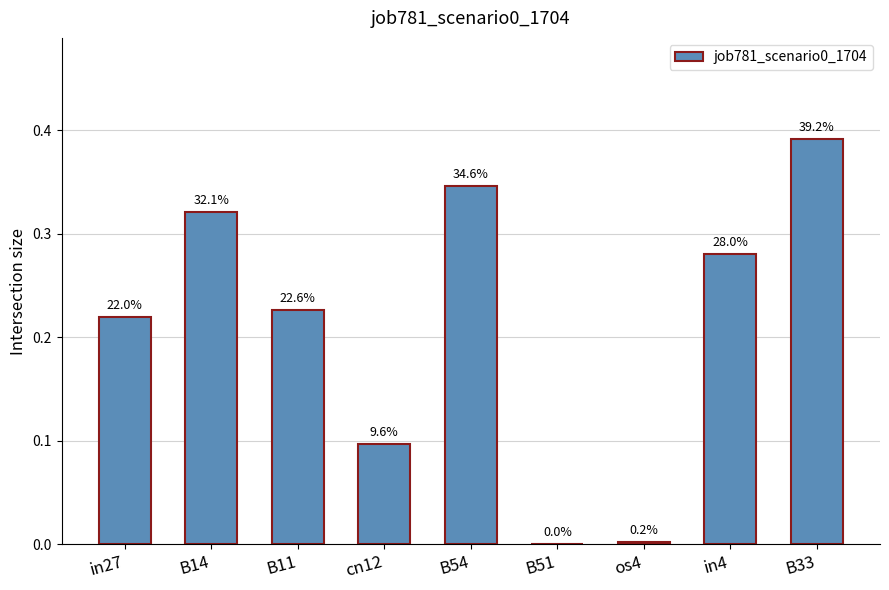

Are the bars horizontal?

No